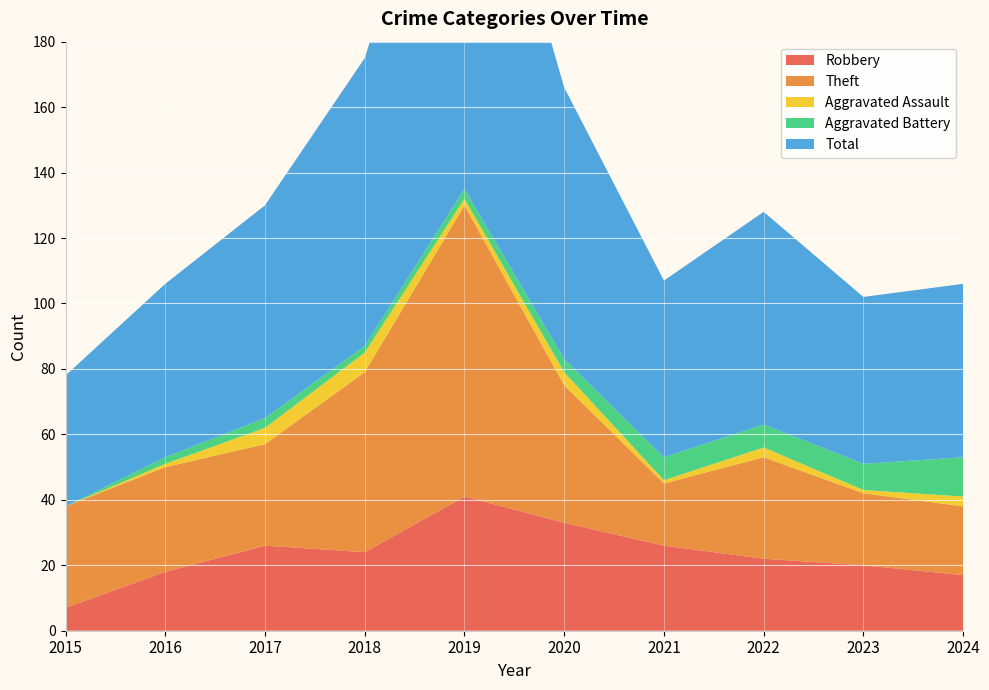

Reading right to left, what are all the values shown in this chart?

Robbery: 2024=17	2023=20	2022=22	2021=26	2020=33	2019=41	2018=24	2017=26	2016=18	2015=7
Theft: 2024=21	2023=22	2022=31	2021=19	2020=42	2019=89	2018=55	2017=31	2016=32	2015=31
Aggravated Assault: 2024=3	2023=1	2022=3	2021=1	2020=4	2019=2	2018=6	2017=5	2016=1	2015=0
Aggravated Battery: 2024=12	2023=8	2022=7	2021=7	2020=4	2019=3	2018=2	2017=3	2016=2	2015=0
Total: 2024=53	2023=51	2022=65	2021=54	2020=83	2019=137	2018=88	2017=65	2016=53	2015=40